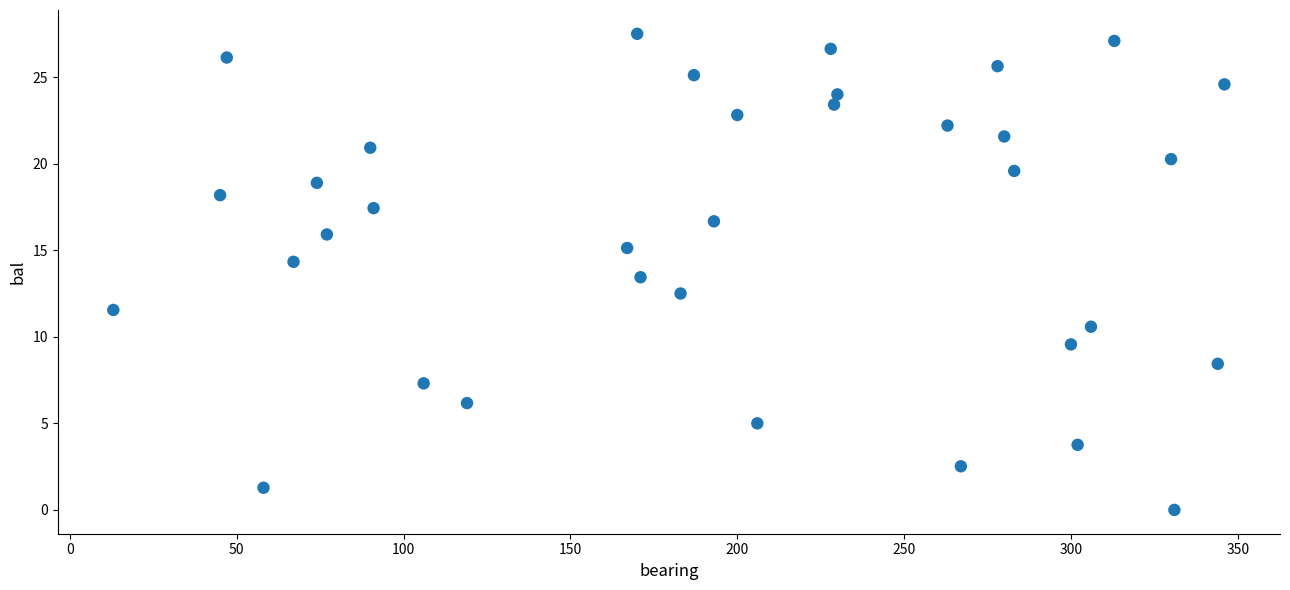

What is the range of Y values (max minus min)?

27.5